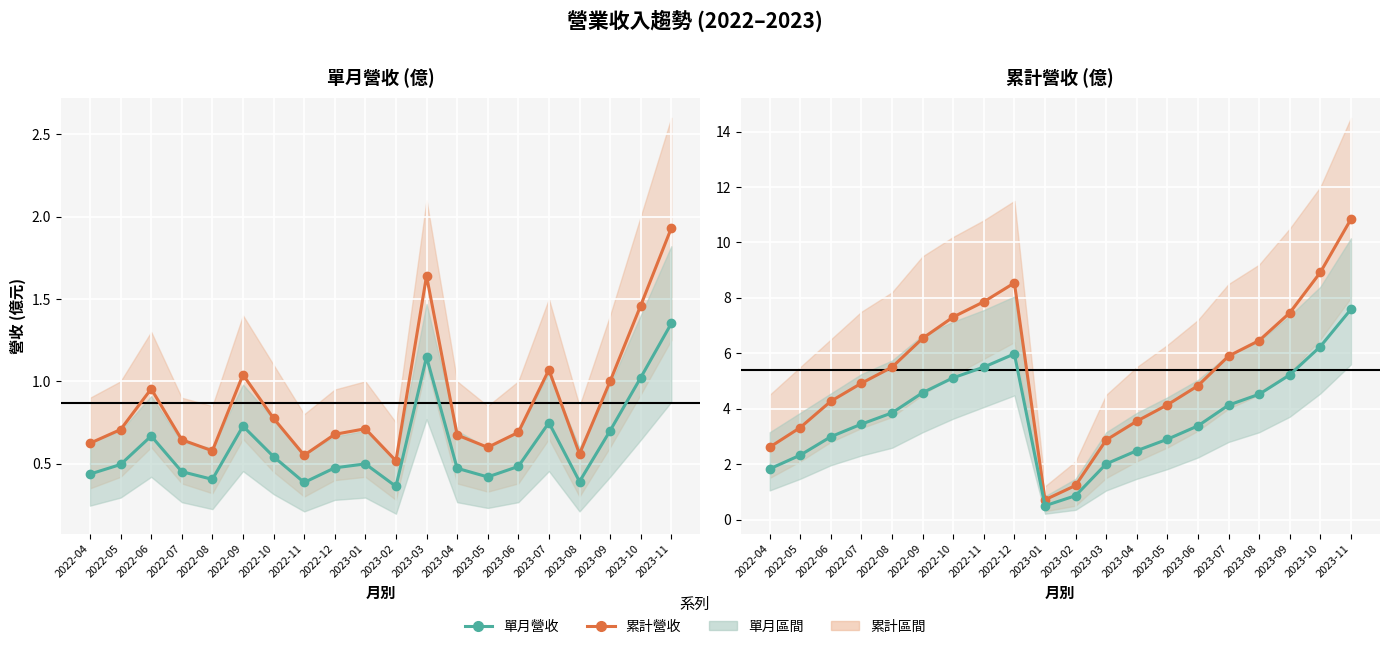

What is the smallest value displayed?

0.5